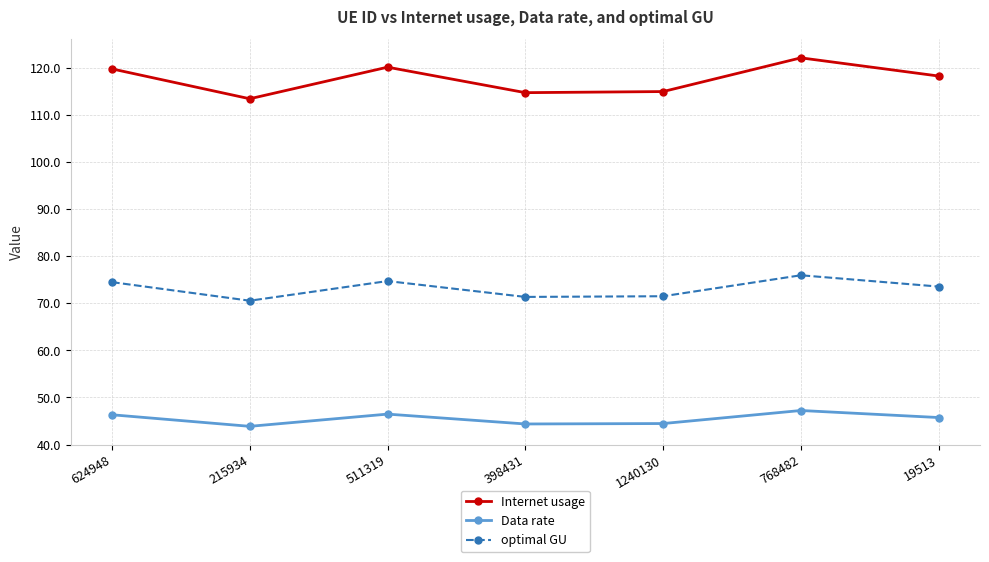

Which series has the largest range (max minus min)?

Internet usage